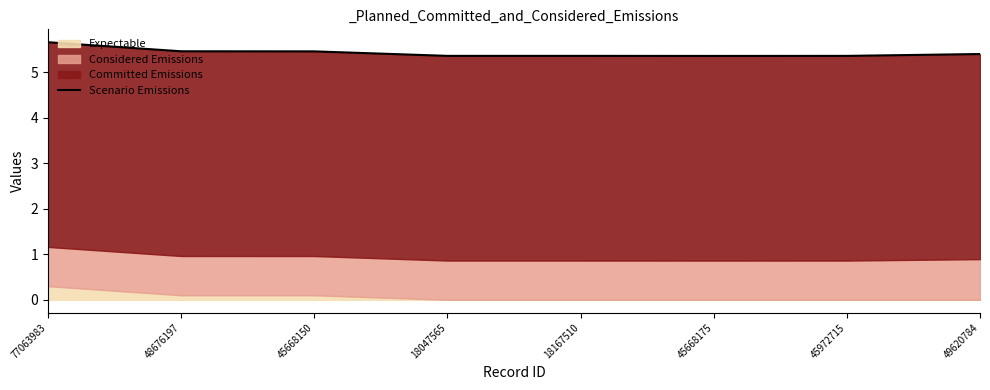

What is the change in value from 77063983 to 45668175?

-0.3